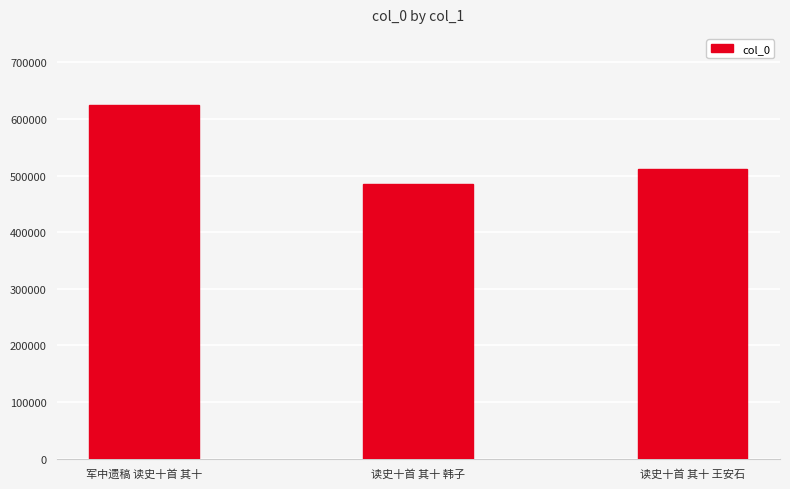

Reading left to right, what are all the values shown in this chart?

625361	484781	512148